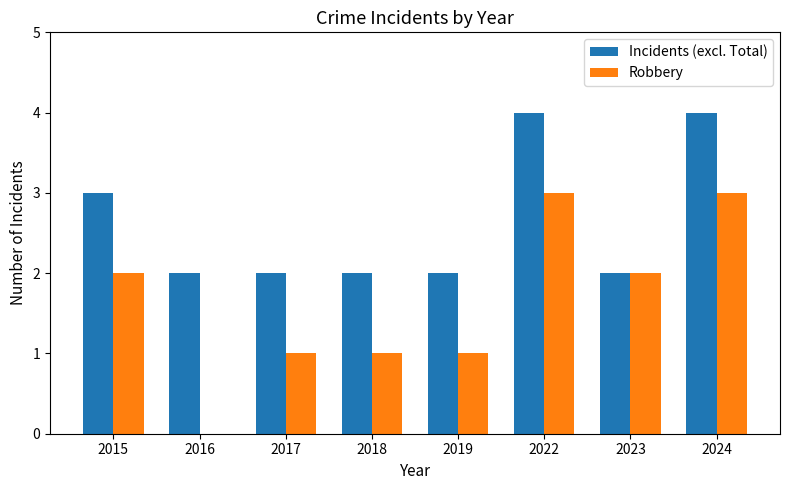

True or false: Incidents (excl. Total) has a value of 2 at 2019.

True